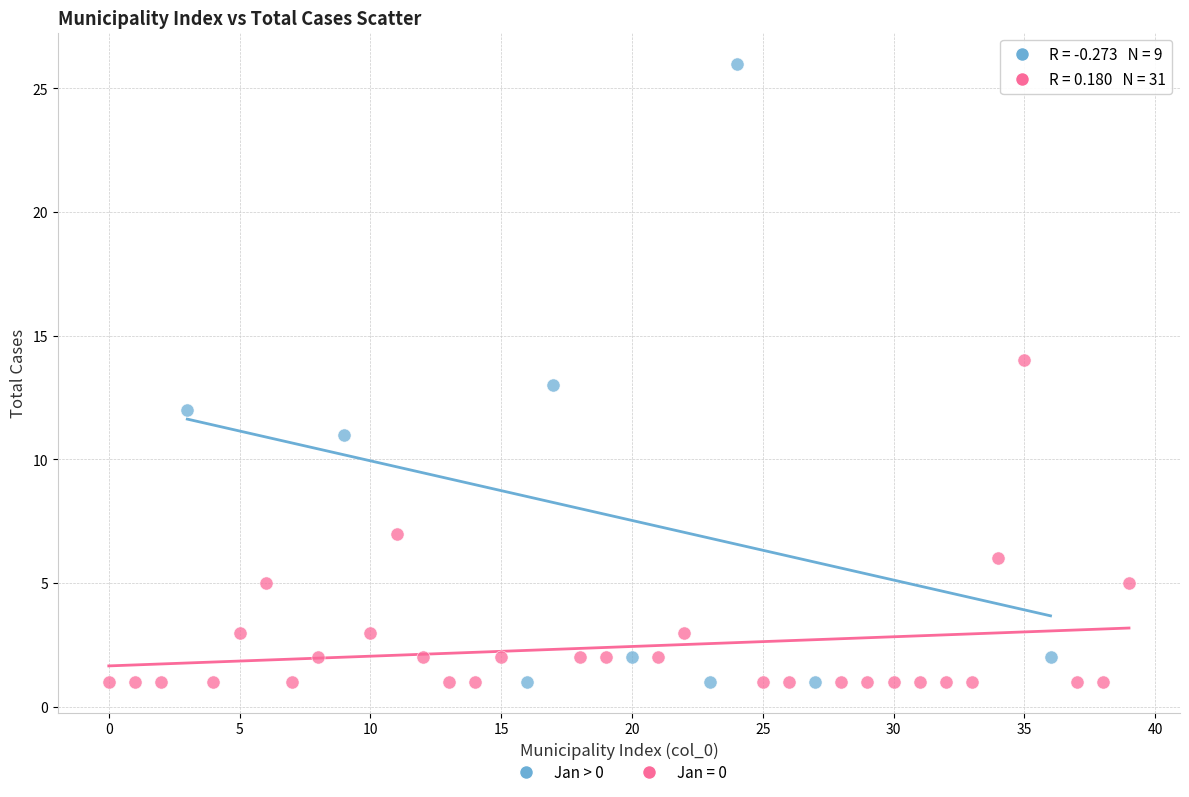

Which series has the largest Y range (max minus min)?

Jan > 0